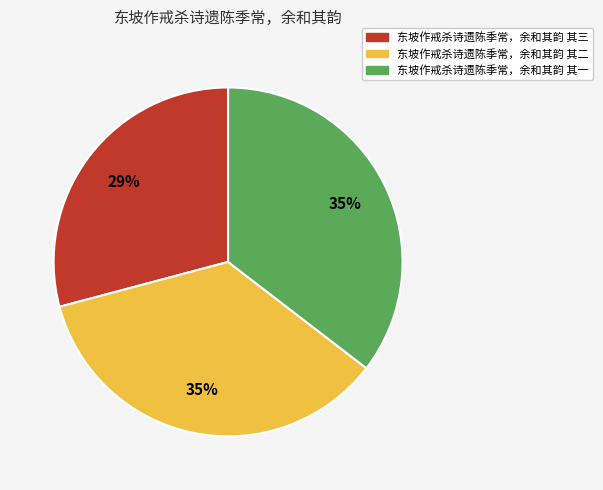

Is there any slice that represents more than half of the pie?

No